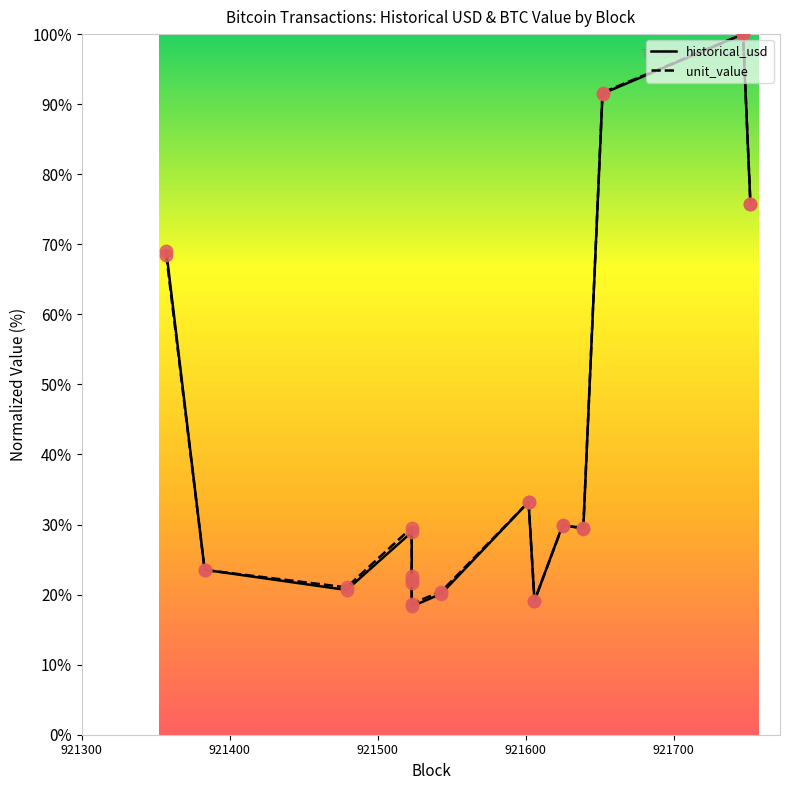

At how many categories does at least one series exceed 42?

4